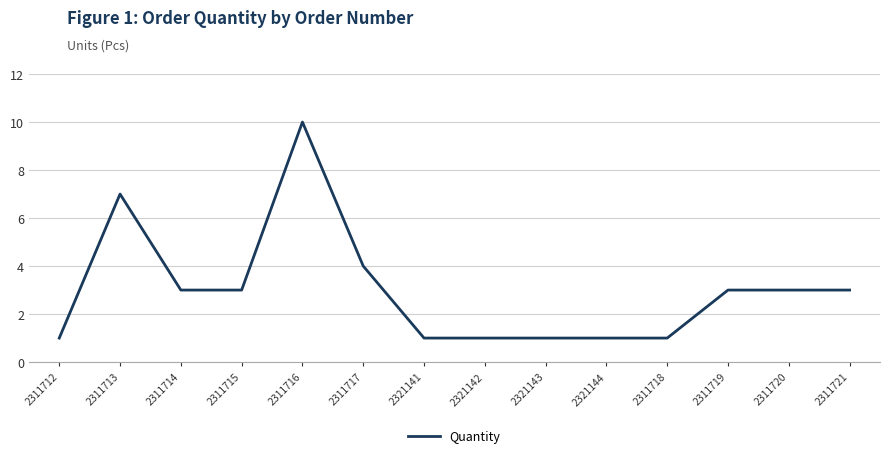

What is the average value?

3